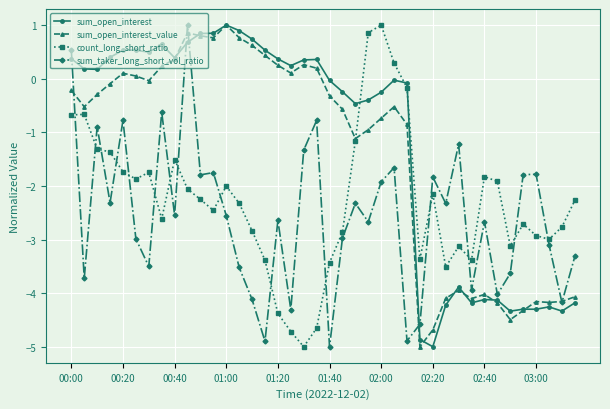

What is the highest value of the sum_open_interest_value series?

1.0